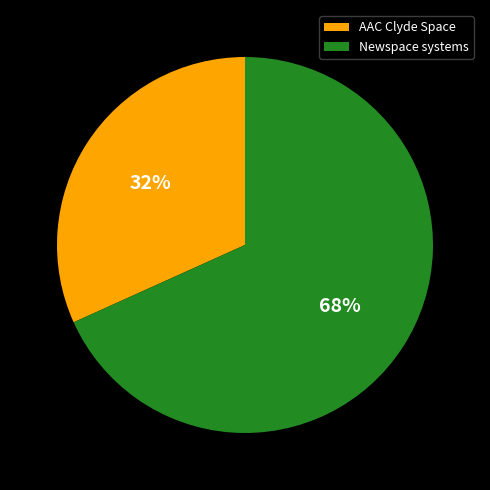

The AAC Clyde Space slice represents 38% of the pie. True or false?

False